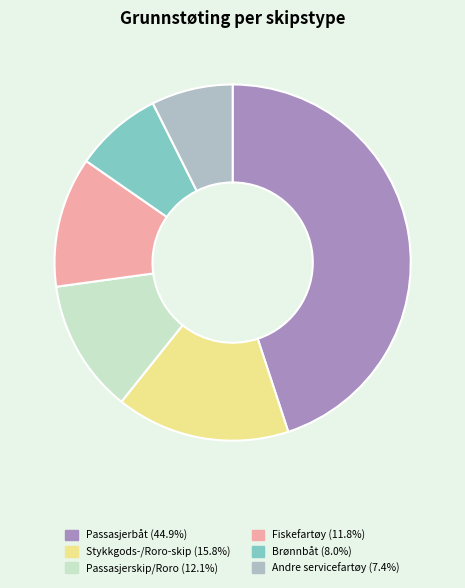

Does any single category account for the majority?

No